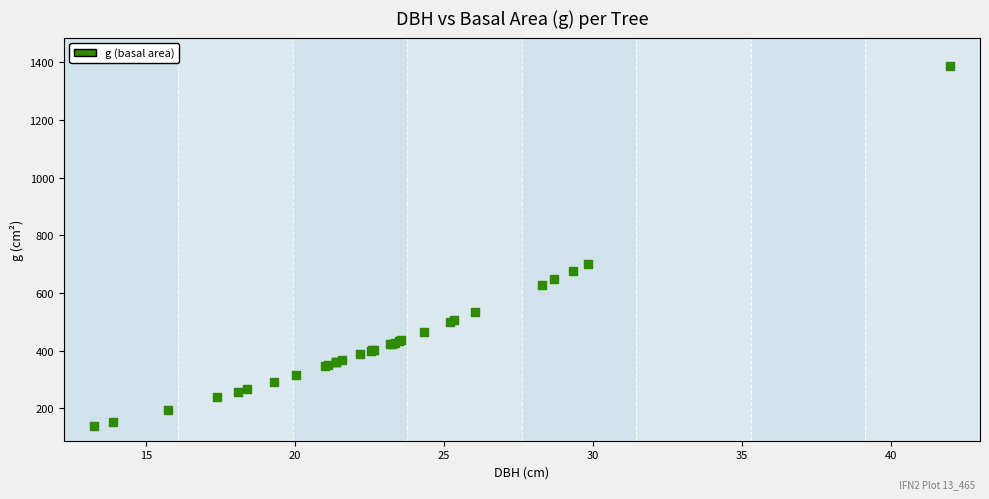

What Y value in the scatter plot is closest to 761?

699.8